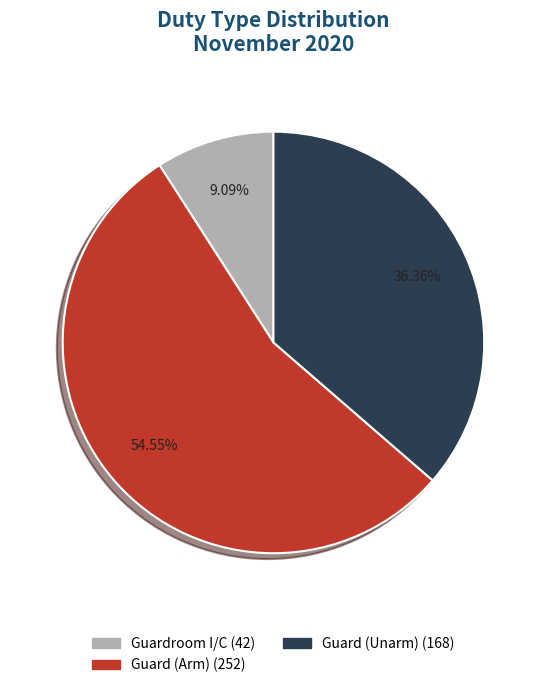

Count the number of slices in the pie.

3